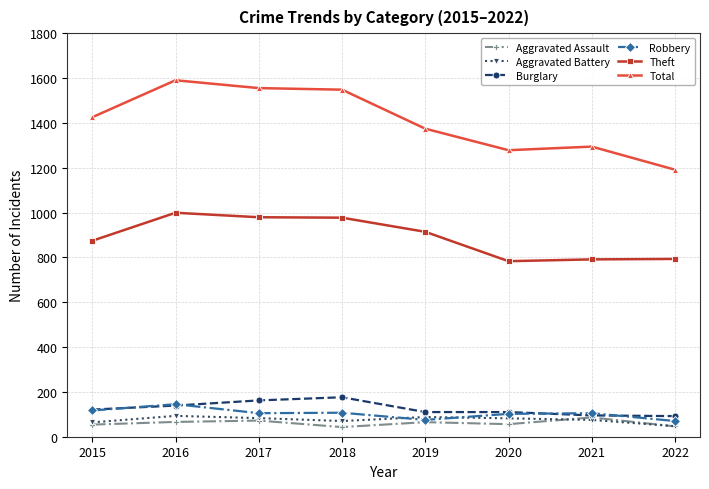

Which series has the widest spread of values?

Total